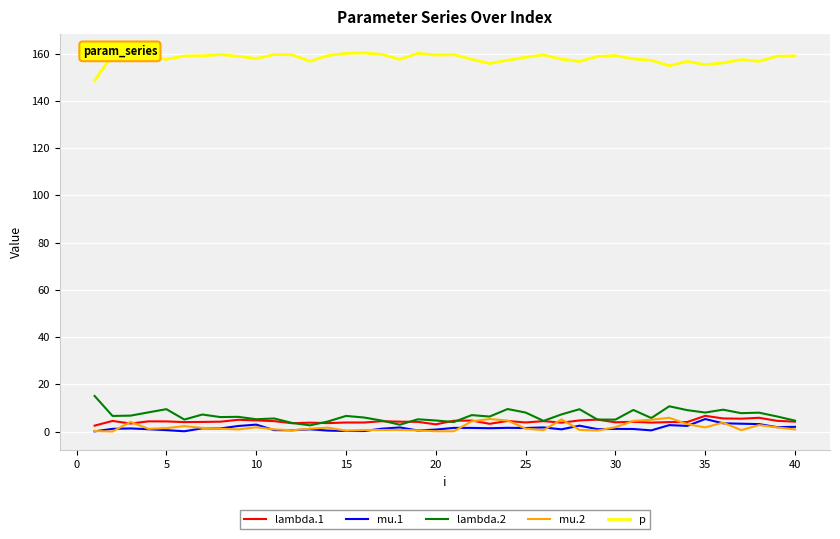

True or false: p and lambda.2 cross at least once.

False